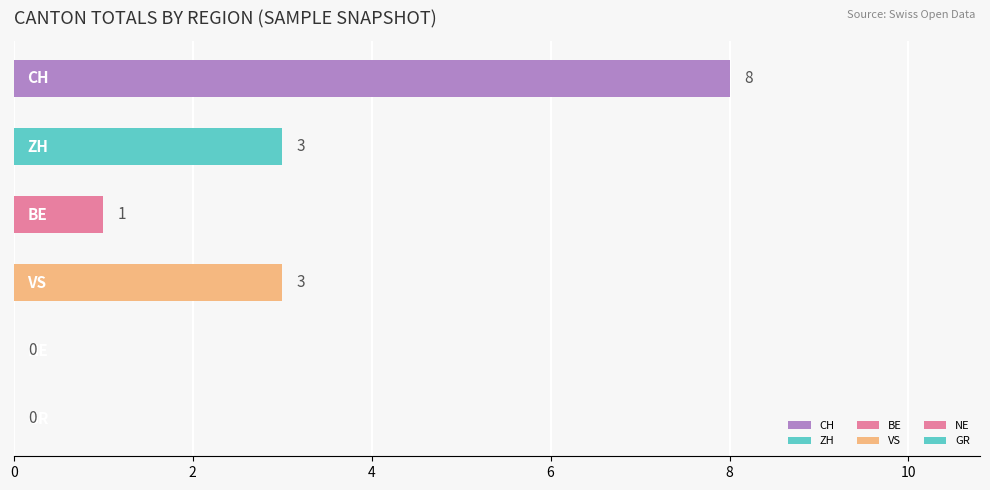

How many values are between 0 and 3?

5